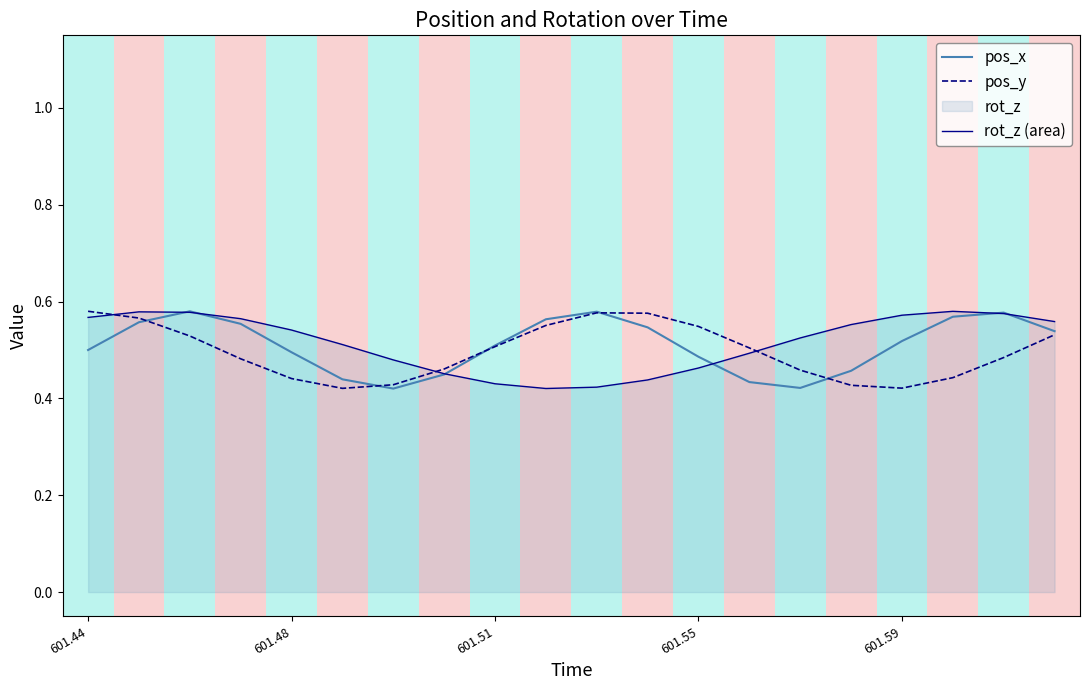

How many lines are shown in the chart?

3